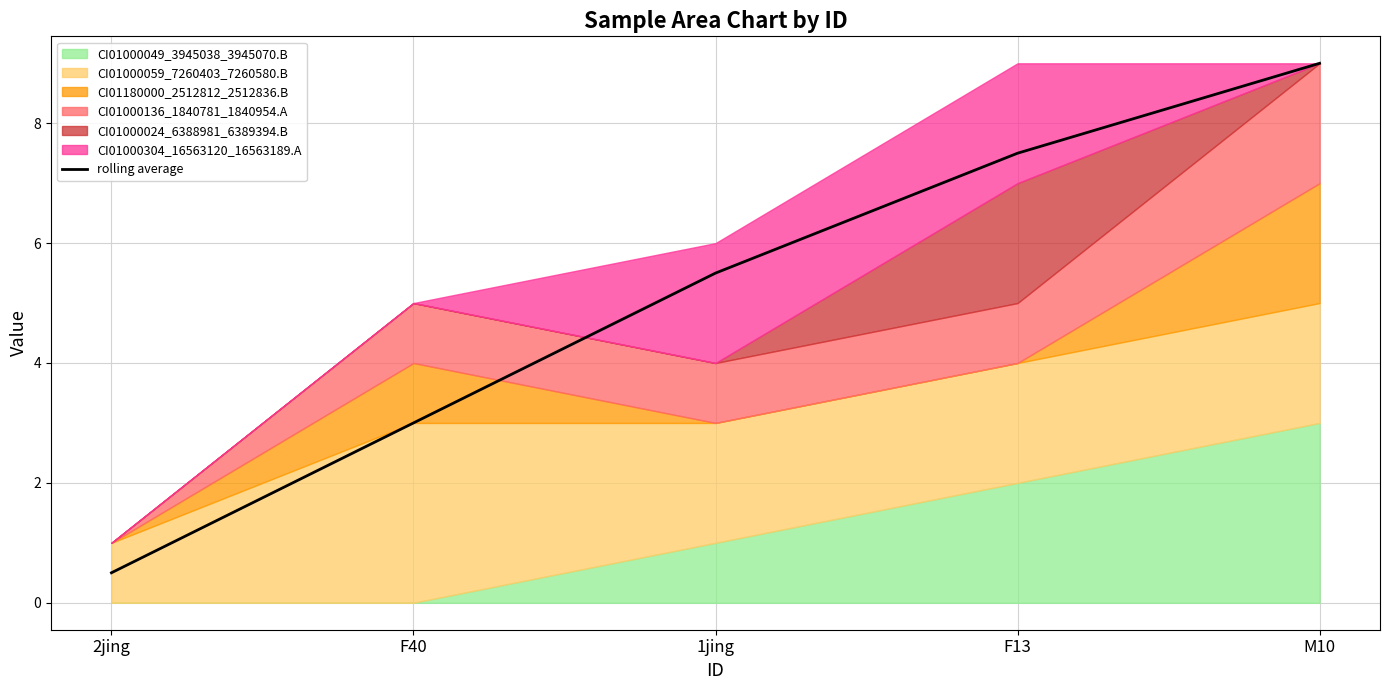

Where is the data nearest to the value 4?

F40